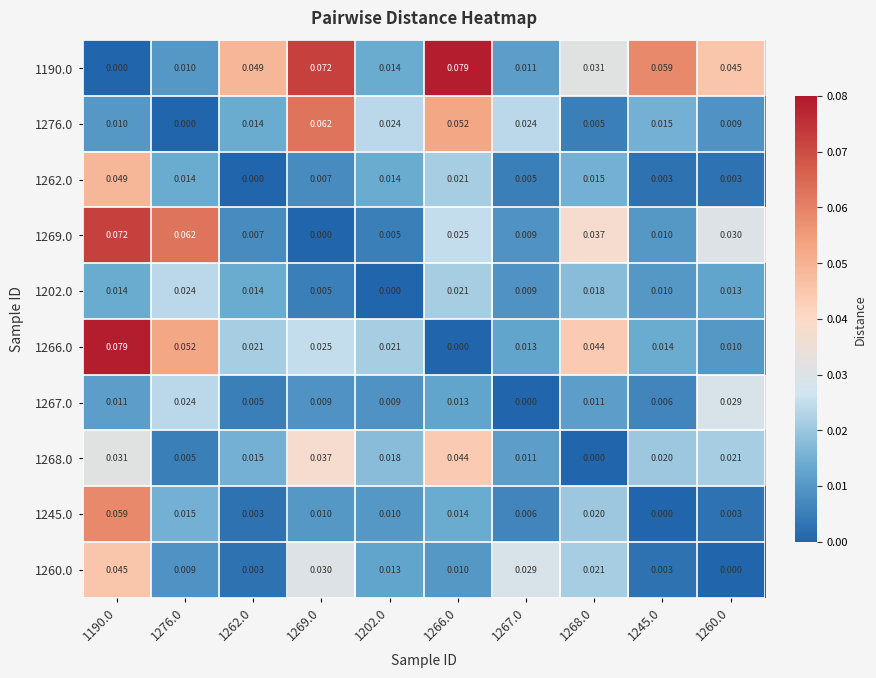

Which series has the largest total across all categories?

1190.0